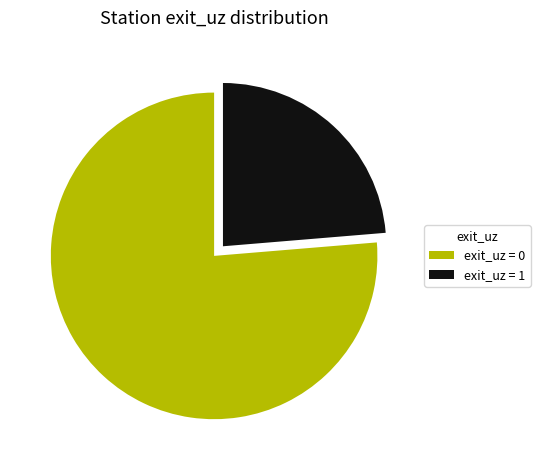

What is the largest slice in the pie chart?

exit_uz = 0